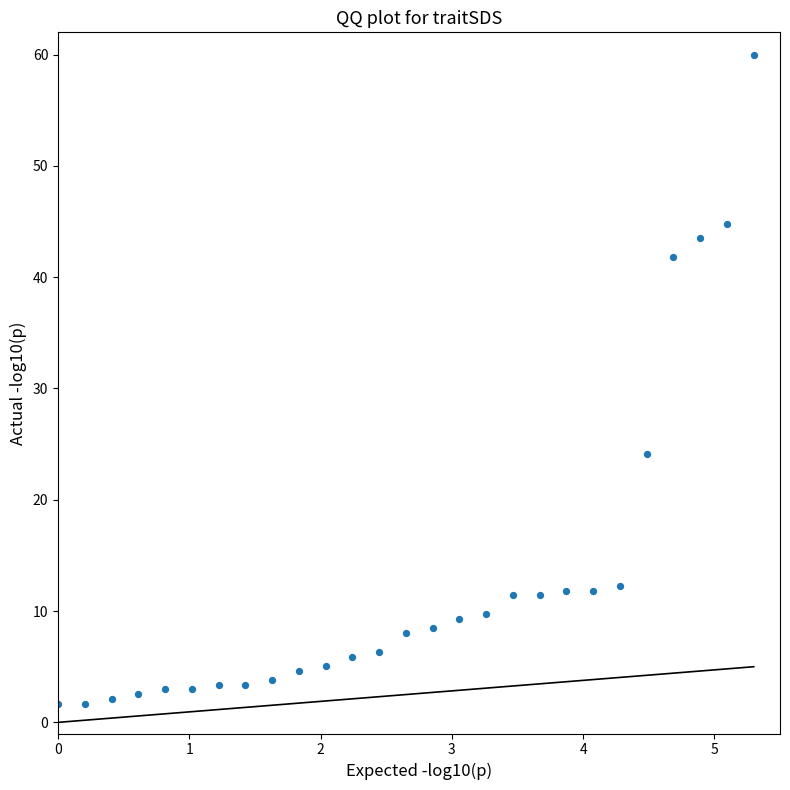

What Y value in the scatter plot is closest to 30?

24.1